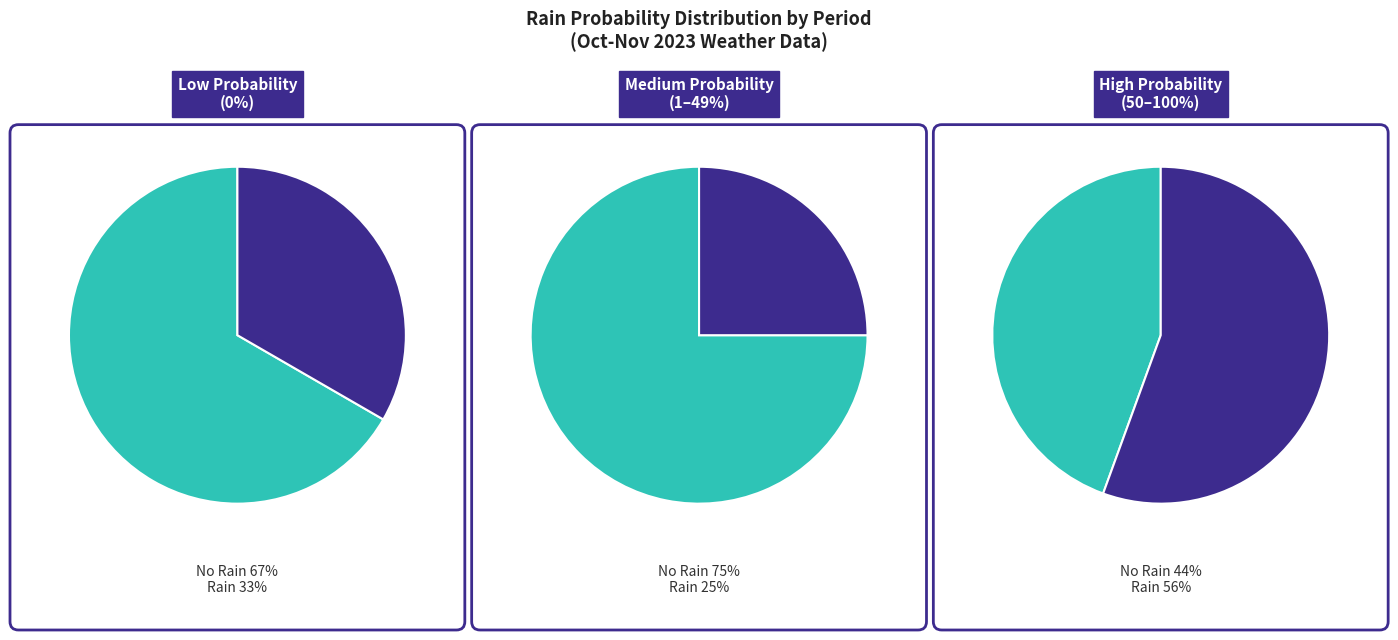

True or false: 15 accounts for 1% of the total.

False